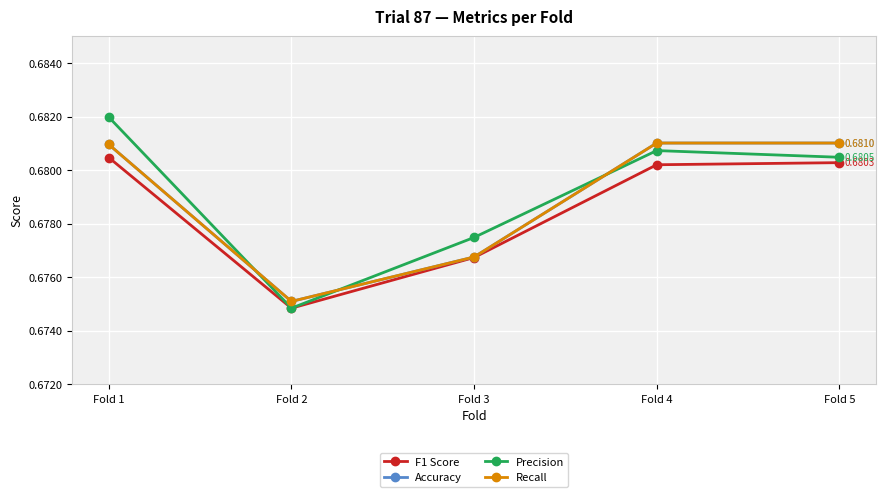

Does the chart have visible grid lines?

Yes